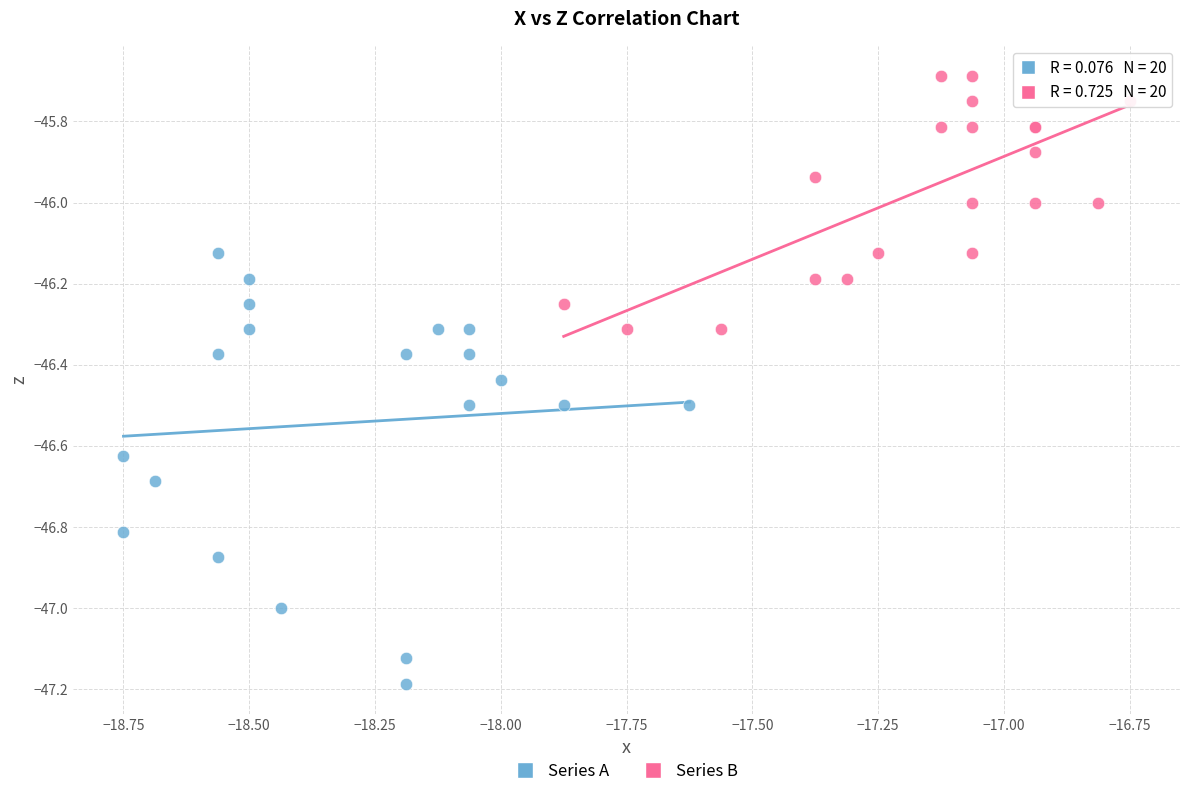

Which series has the widest spread of Y values?

Series A